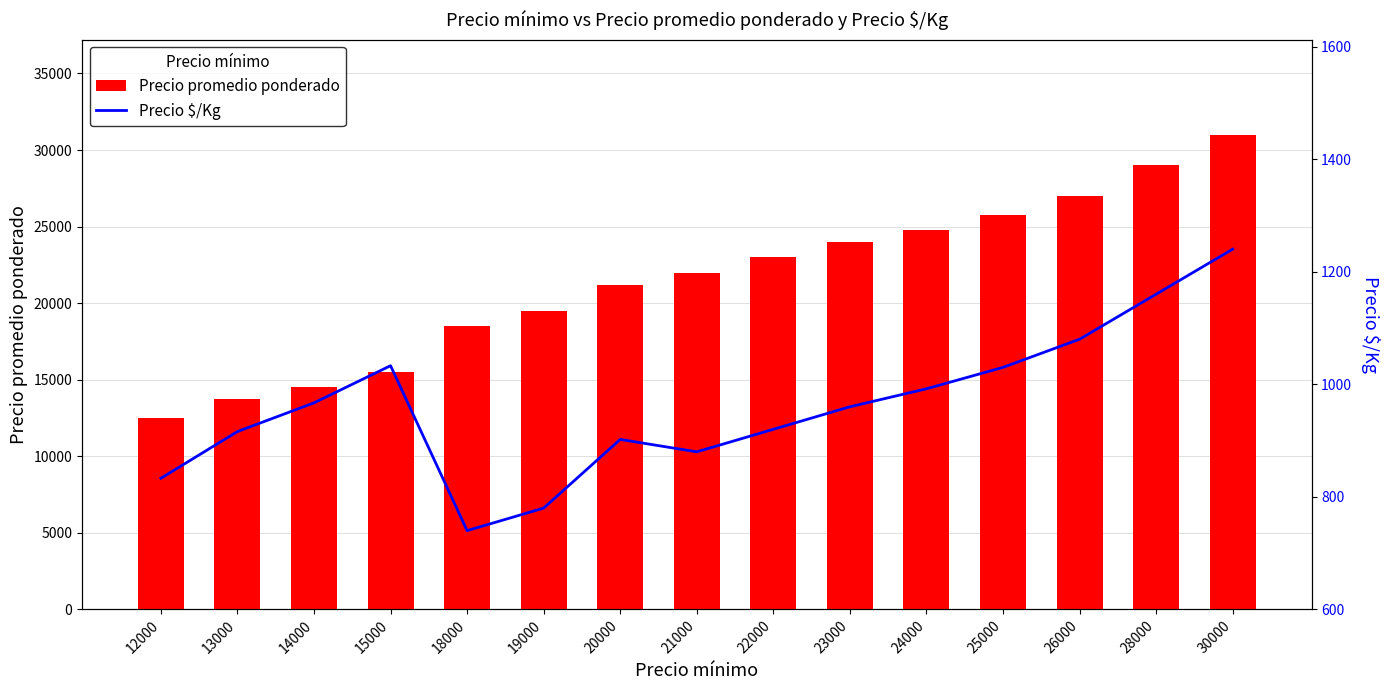

What is the total value across all series at 13000?

14666